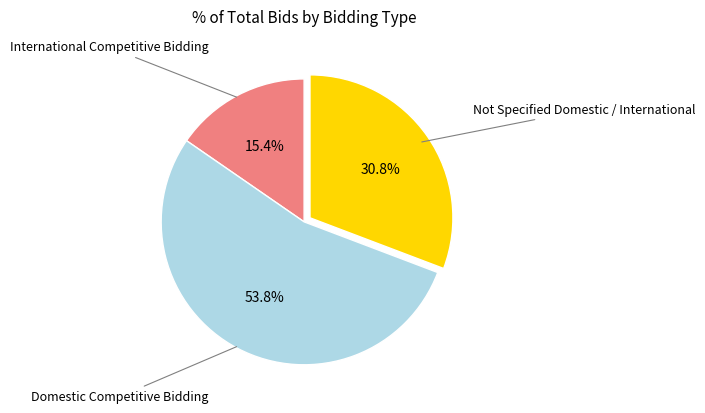

Which slice represents more than half of the pie?

Domestic Competitive Bidding